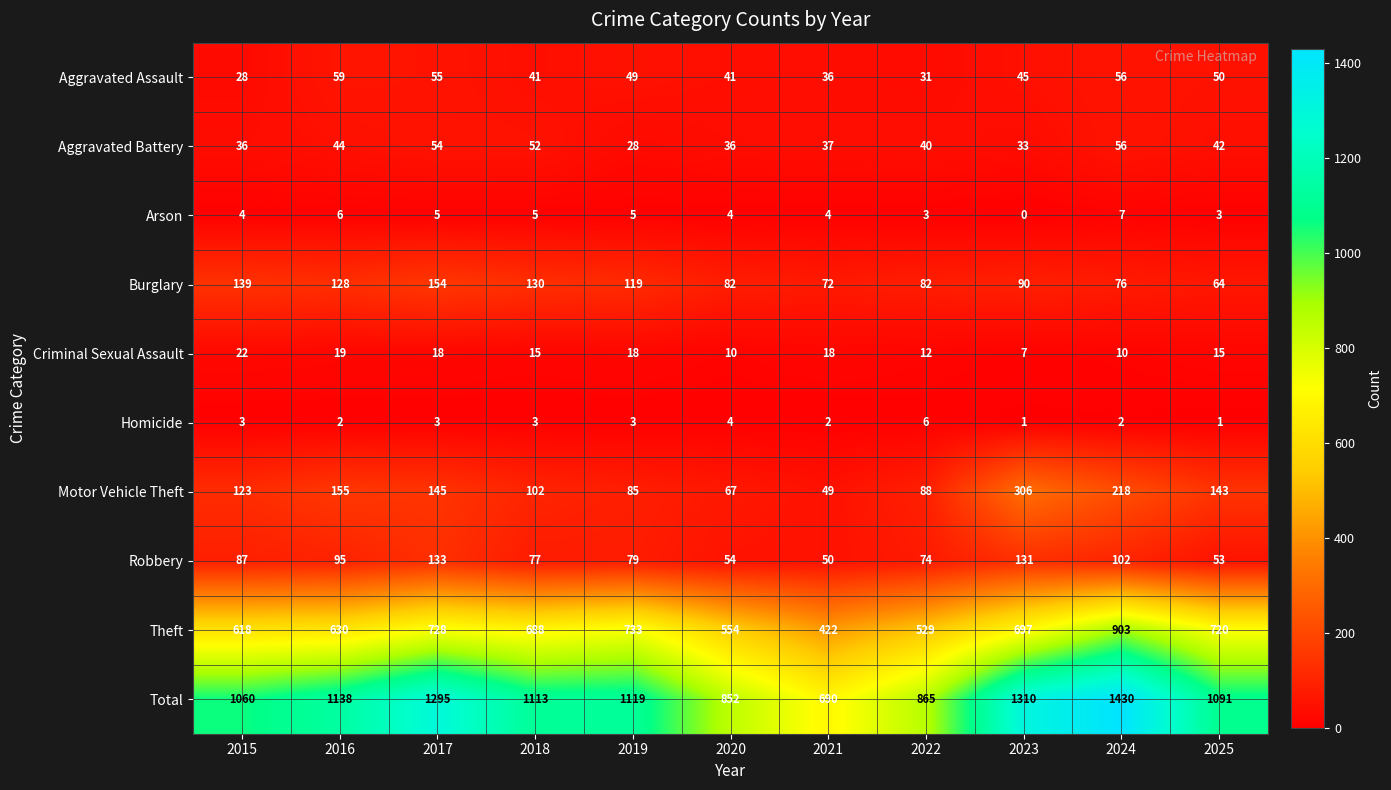

What is the average value of the Theft series?

657